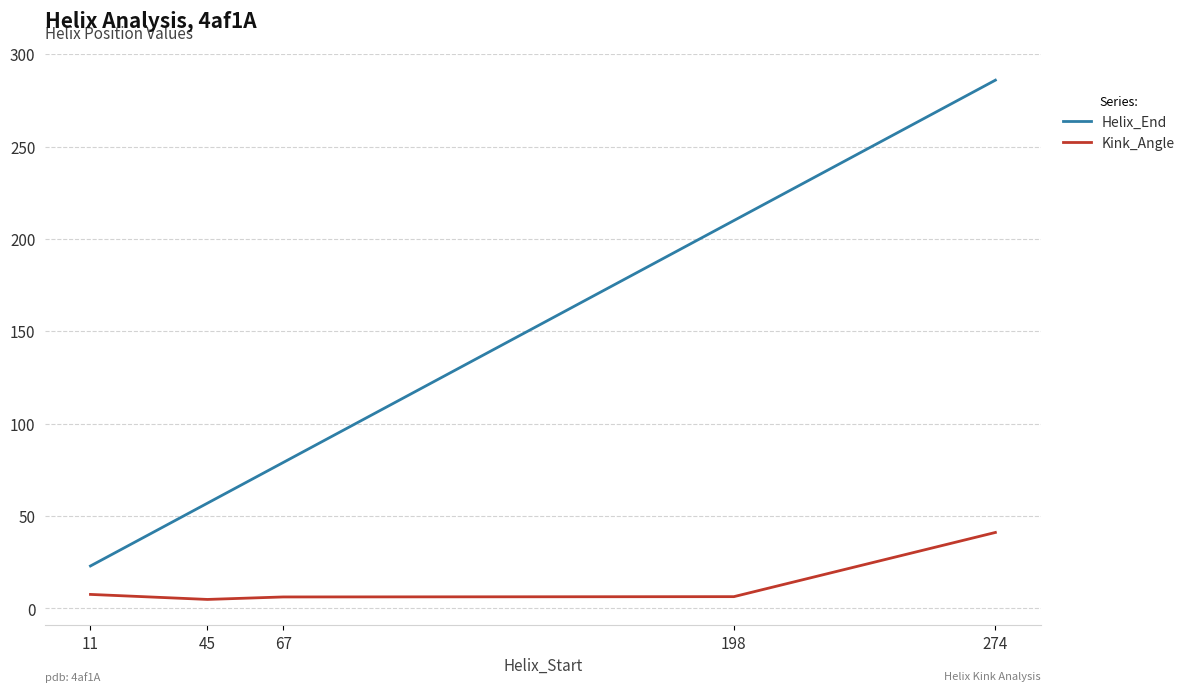

What is the difference between the Kink_Angle values at 198 and 67?

0.2